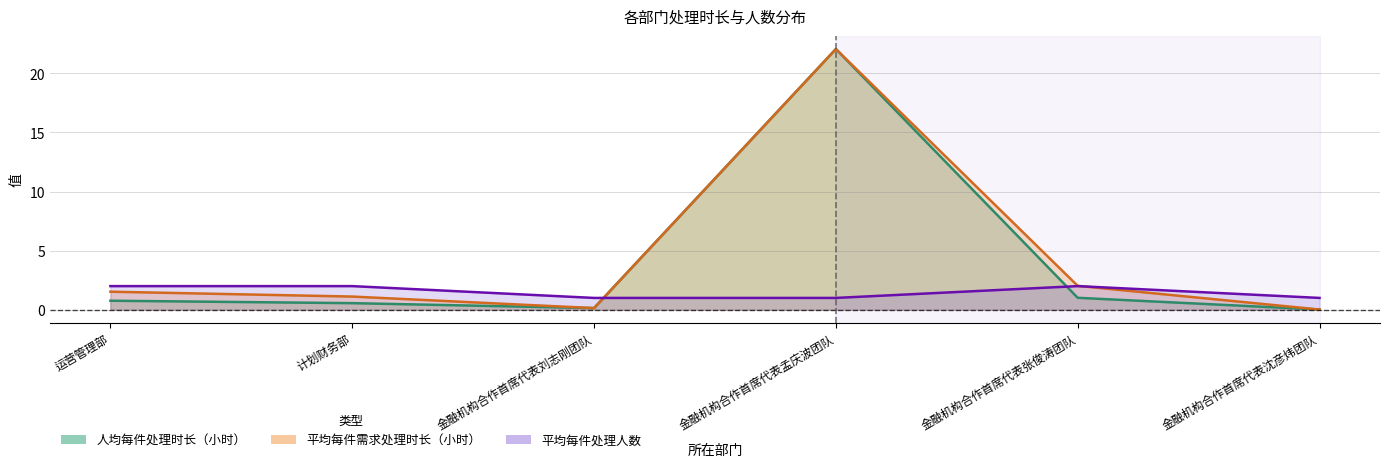

Is the value of 平均每件处理人数 at 金融机构合作首席代表张俊涛团队 greater than the value of 平均每件需求处理时长（小时） at 金融机构合作首席代表刘志刚团队?

Yes